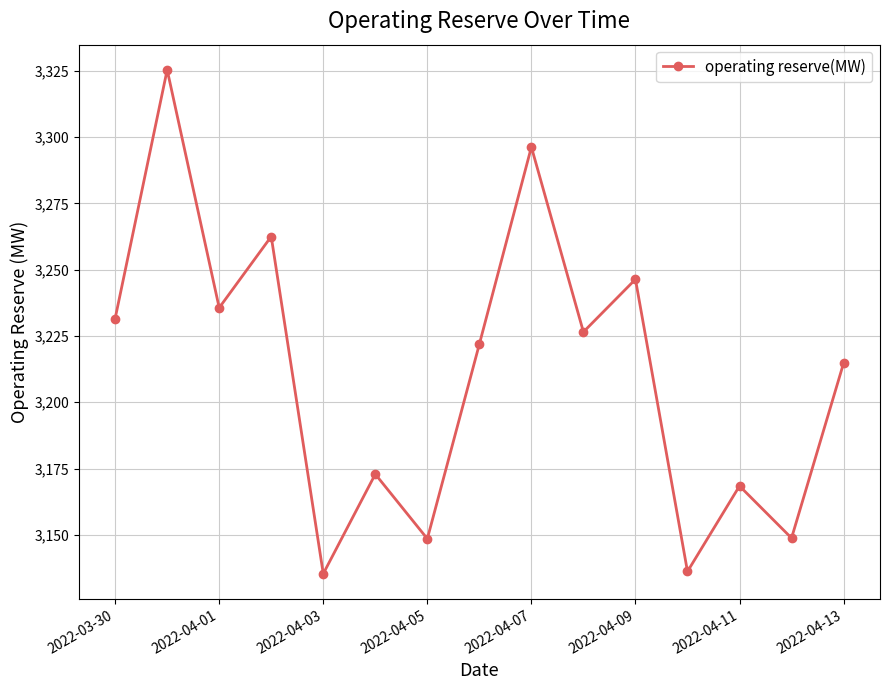

How many lines are shown in the chart?

1